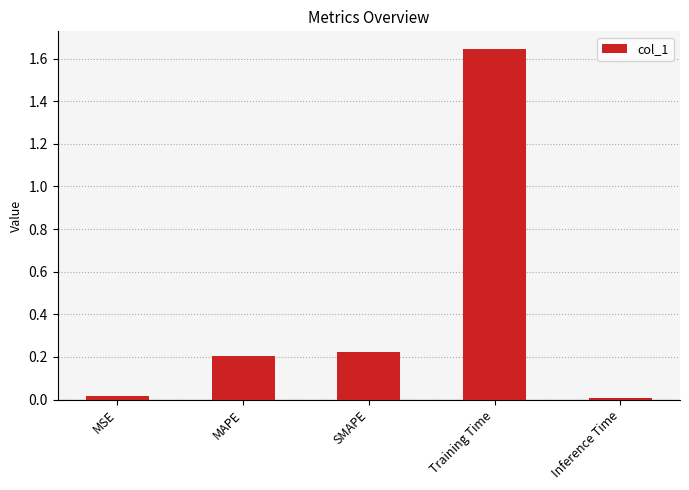

The value at MAPE is 0.3. True or false?

False